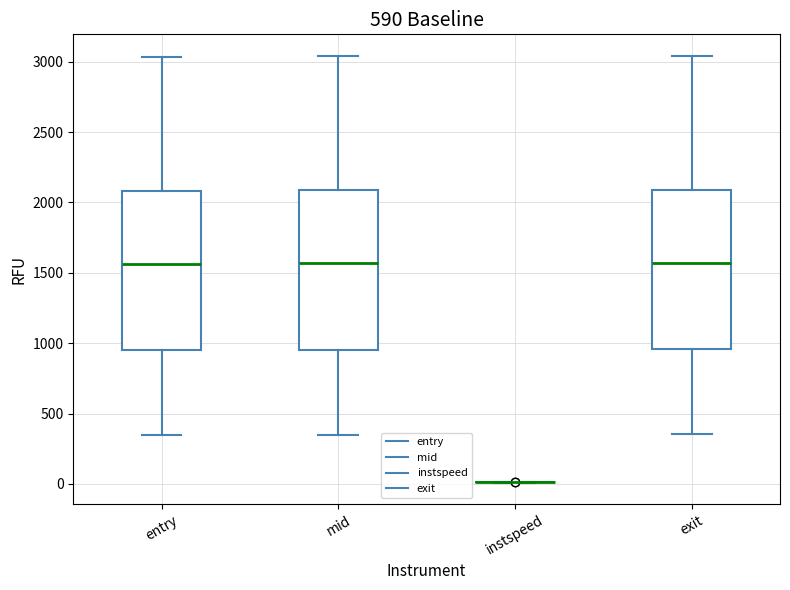

Reading left to right, read every box against the y-axis: the position of its median line, the range the box covers, and the ends of its whiskers. The values are not printed on the chart, so give them approximately, as read against the axis.

entry: median 1550, box 950 to 2100, whiskers 350 to 3050
mid: median 1550, box 950 to 2100, whiskers 350 to 3050
instspeed: box collapsed to a line at 0, whiskers 0 to 0
exit: median 1550, box 950 to 2100, whiskers 350 to 3050